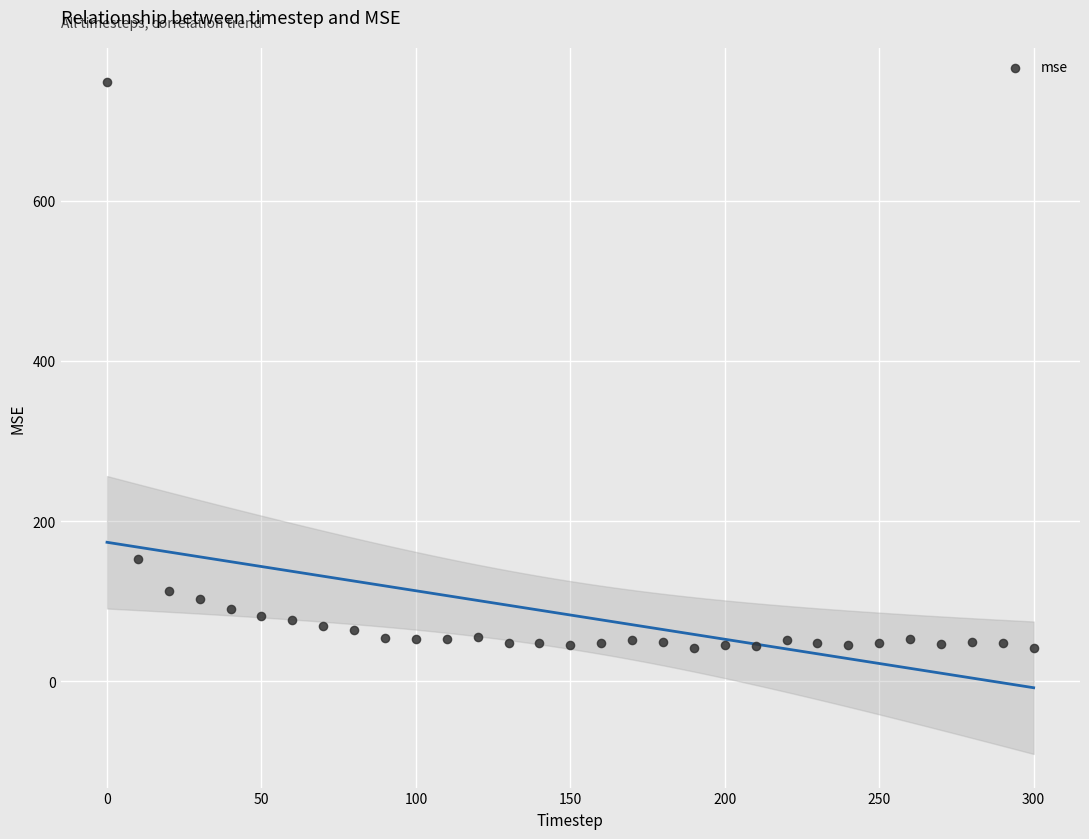

What Y value in the scatter plot is closest to 395?

152.8